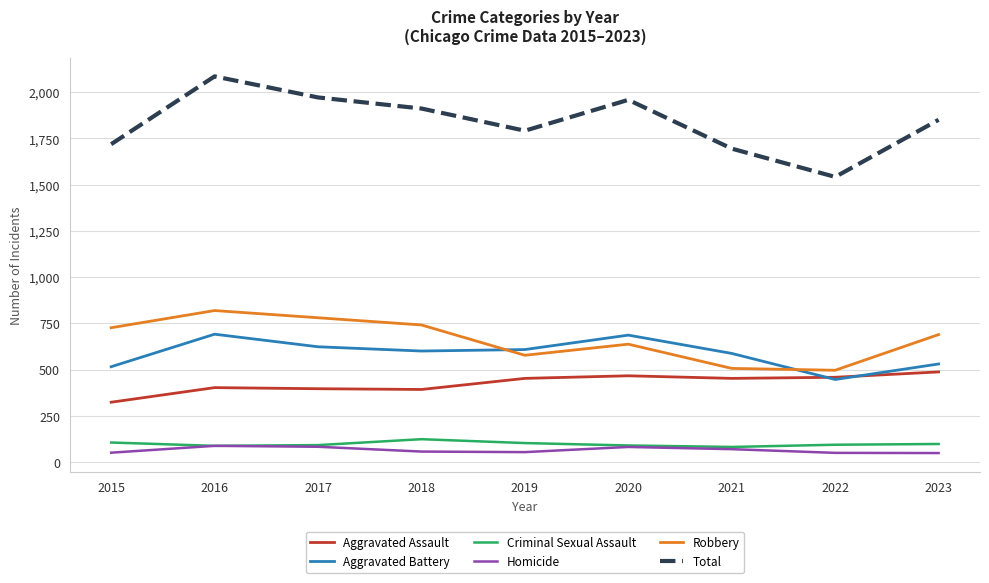

Which series has the widest spread of values?

Total